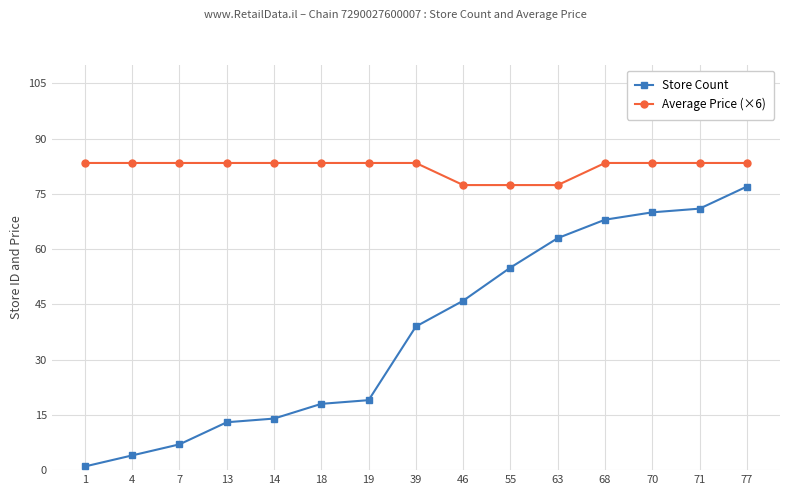

Count the number of categories in the chart.

15